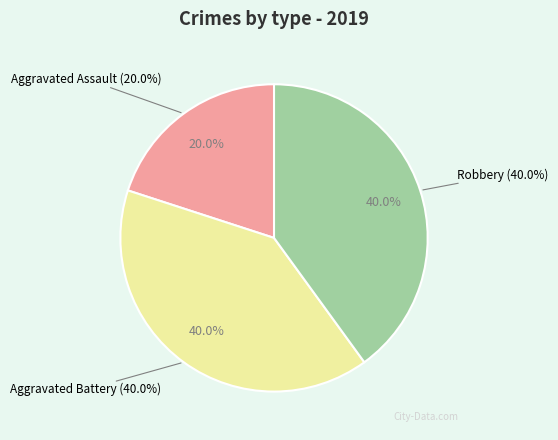

To the nearest percent, what is the difference between the largest and smallest slice percentages?

20%